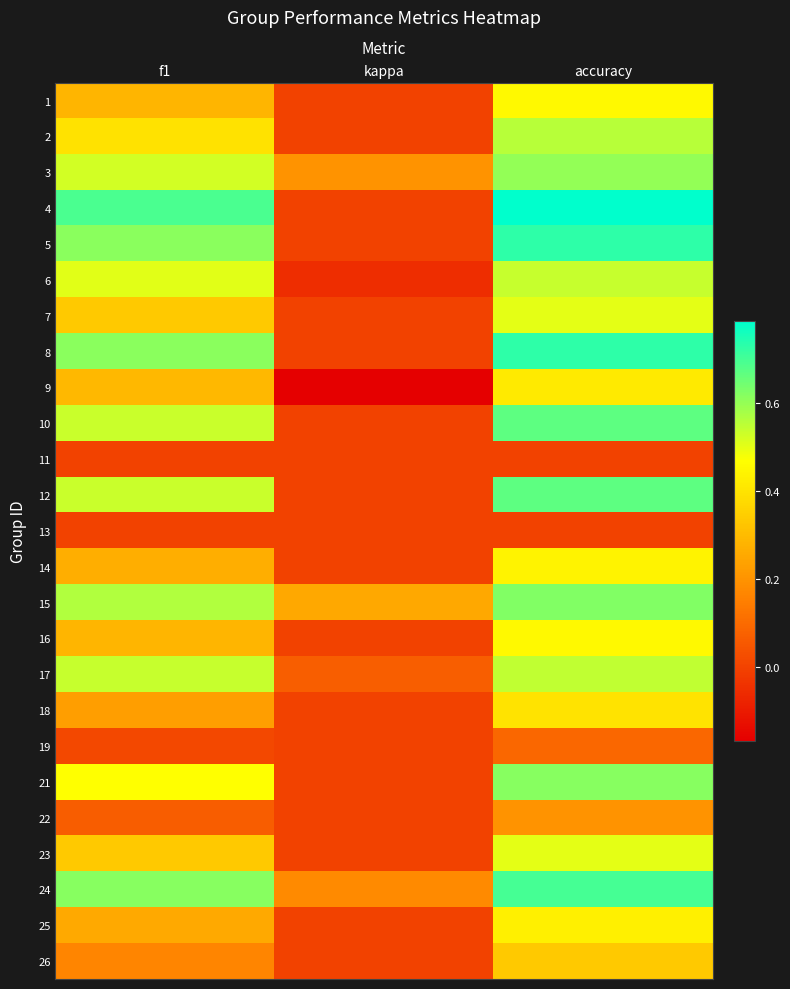

At how many categories does at least one series exceed 0?

3